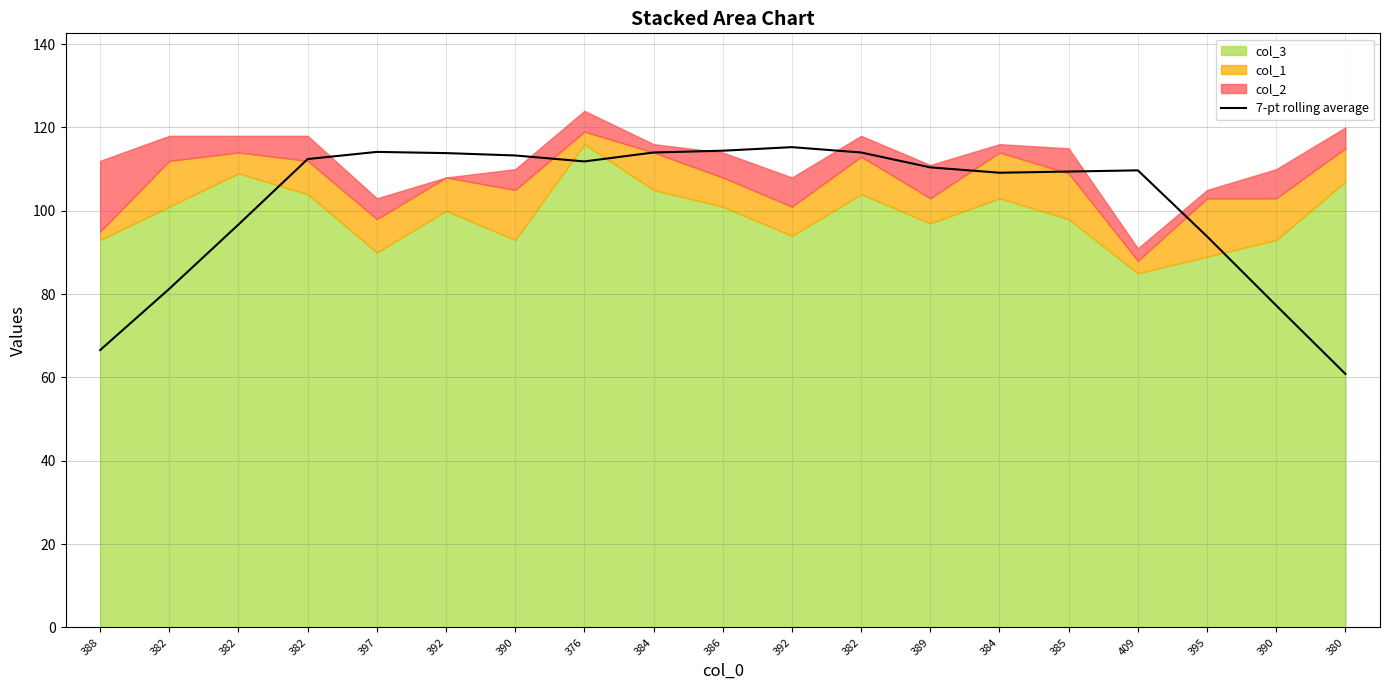

The value at 388 is 66.6. True or false?

True